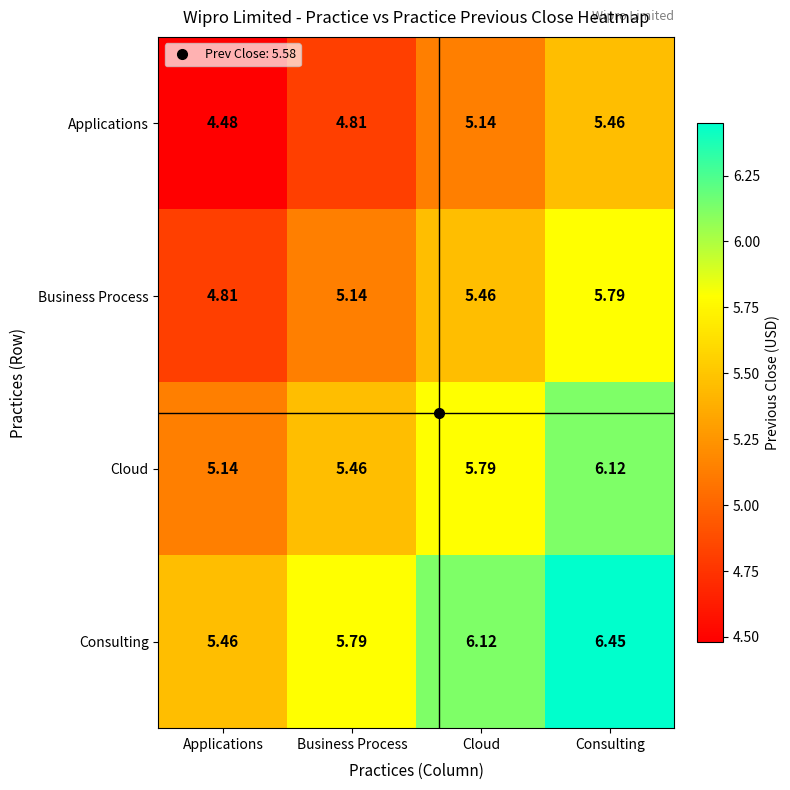

Which series has the largest range (max minus min)?

Consulting